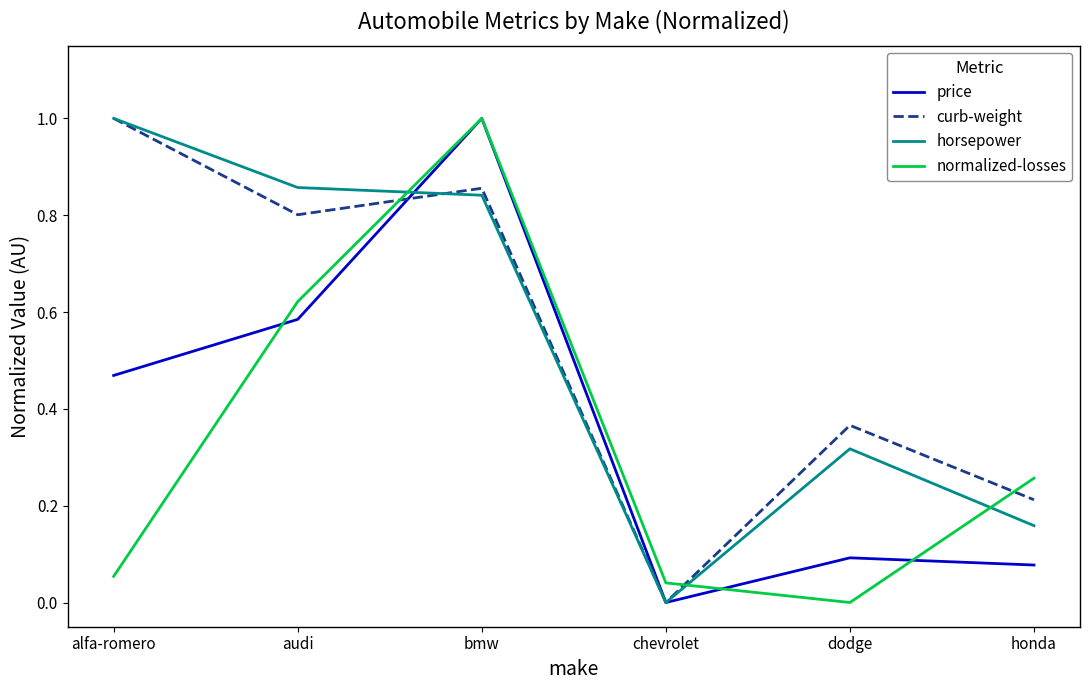

Between alfa-romero and honda, which series saw the biggest shift?

horsepower